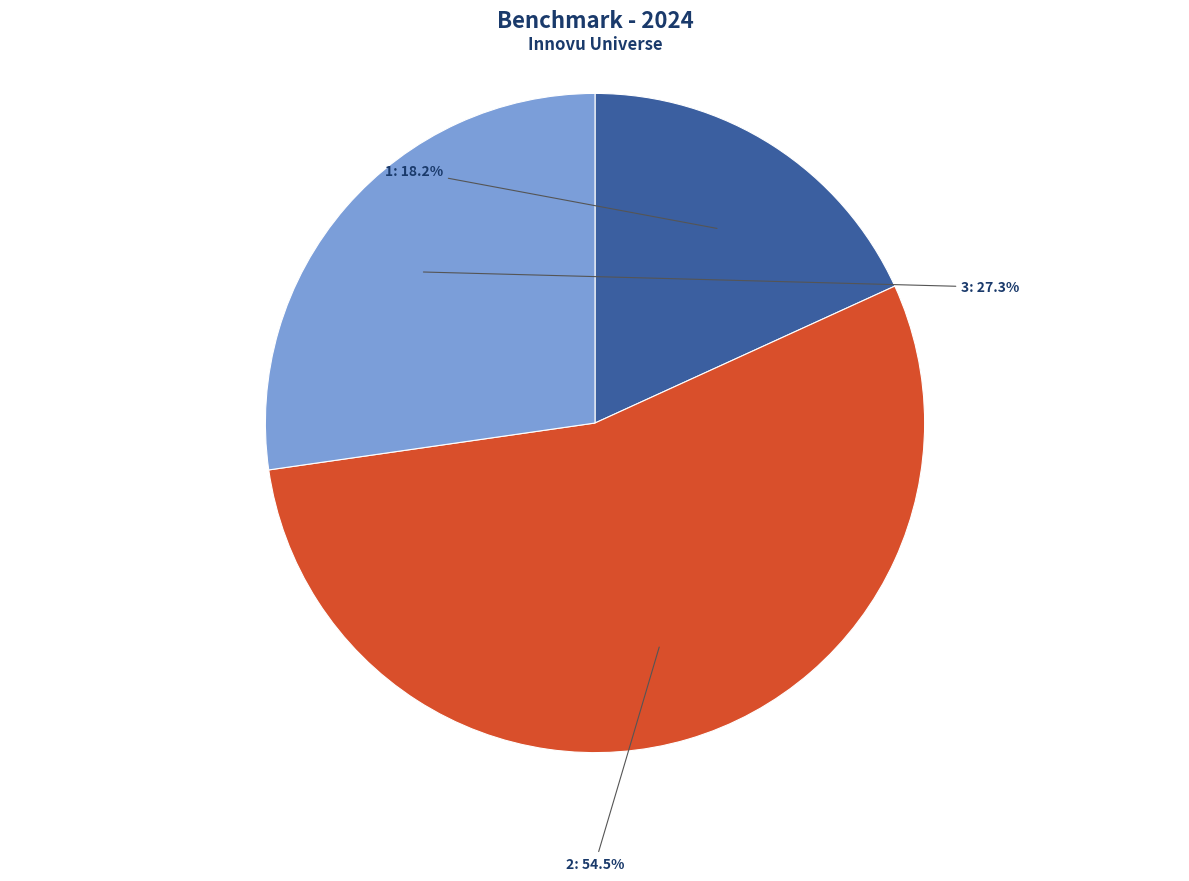

Which has a higher value, 3 or 1?

3